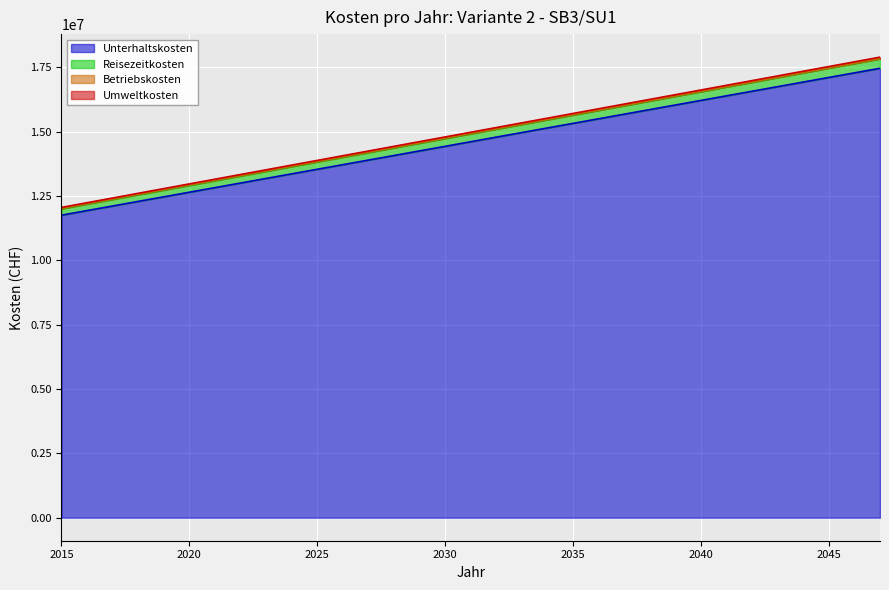

What is the value of the Unterhaltskosten point at the 27th from the left?

16390004.4